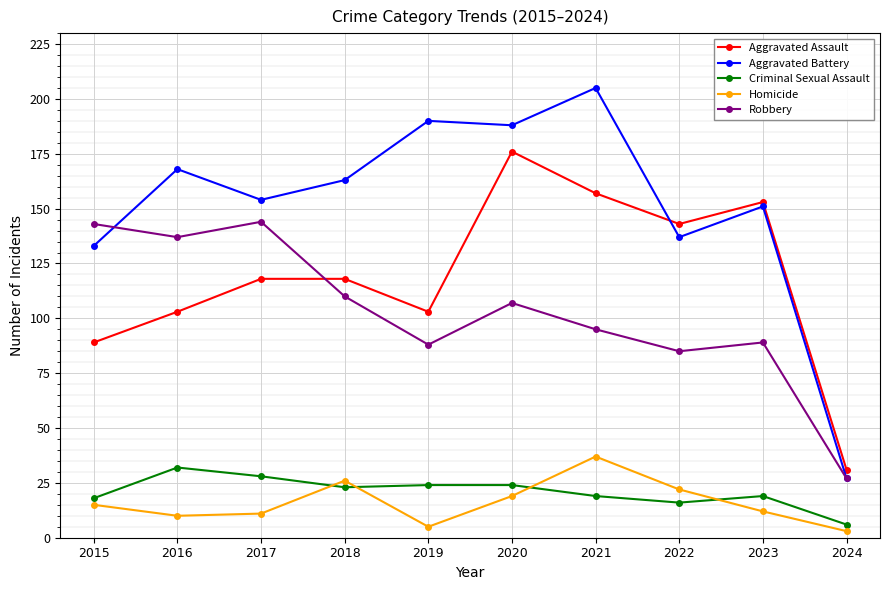

Rank the series at 2017 from highest to lowest value.

Aggravated Battery, Robbery, Aggravated Assault, Criminal Sexual Assault, Homicide